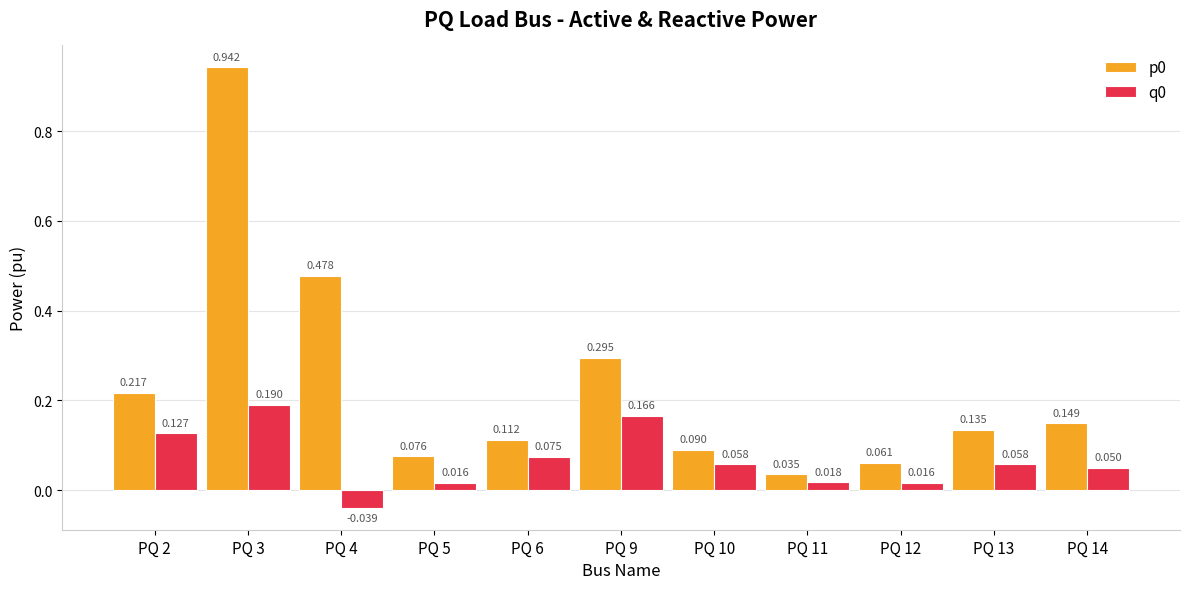

Is the value of p0 at PQ 2 greater than the value of q0 at PQ 14?

Yes